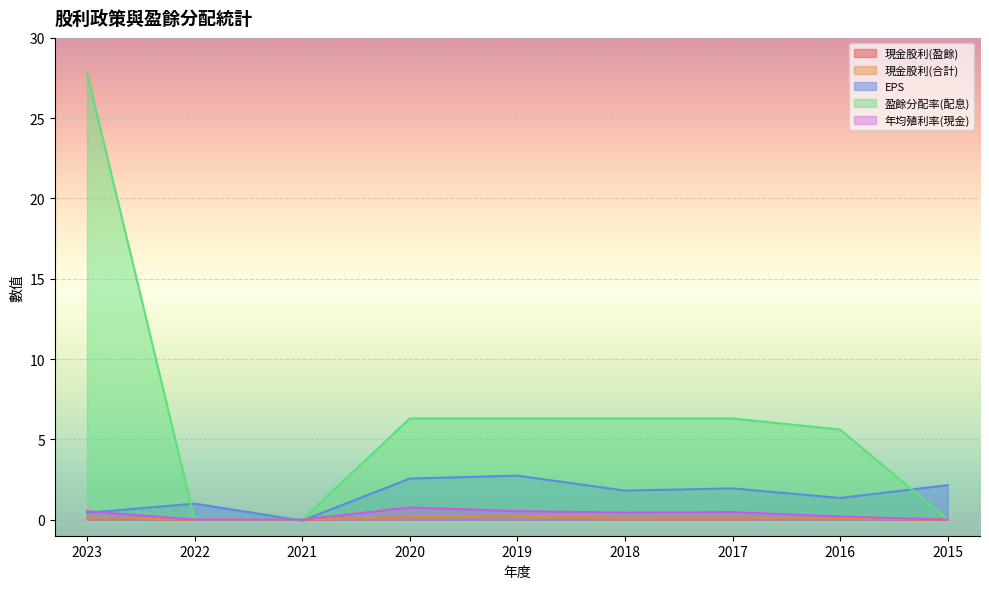

Reading left to right, what are all the values shown in this chart?

現金股利(盈餘): 0.1	0.0	0.0	0.2	0.2	0.1	0.1	0.1	0.0
現金股利(合計): 0.1	0.0	0.0	0.2	0.2	0.1	0.1	0.1	0.0
EPS: 0.4	1.0	-0.1	2.6	2.7	1.8	1.9	1.4	2.1
盈餘分配率(配息): 27.8	0.0	0.0	6.3	6.3	6.3	6.3	5.6	0.0
年均殖利率(現金): 0.5	0.0	0.0	0.8	0.5	0.4	0.5	0.2	0.0